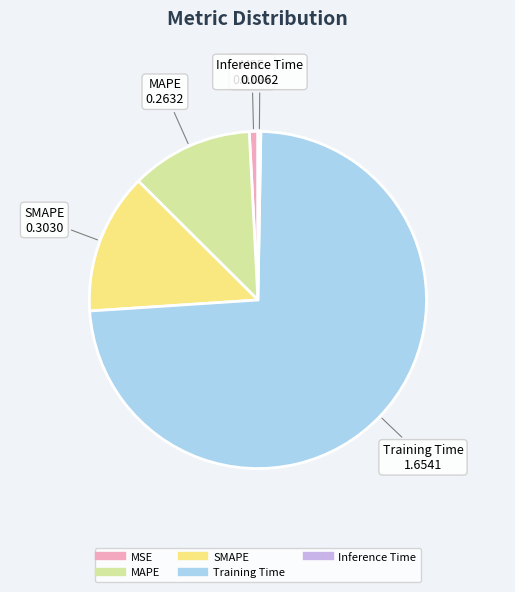

Which slice is the largest?

Training Time